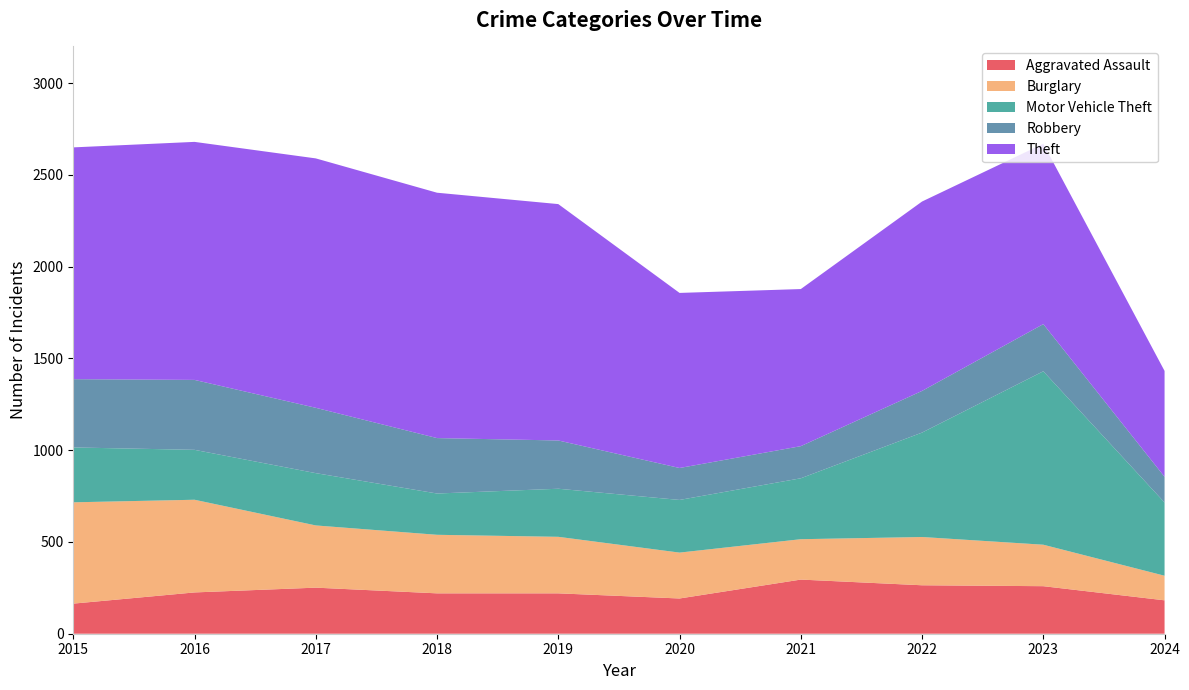

Reading left to right, list all the values displayed in this chart.

Aggravated Assault: 164	225	251	220	220	192	295	264	259	182
Burglary: 552	505	339	319	308	250	220	263	226	134
Motor Vehicle Theft: 299	272	285	225	262	287	332	569	945	399
Robbery: 372	381	356	302	263	174	175	227	257	140
Theft: 1263	1297	1359	1337	1288	954	856	1032	983	577